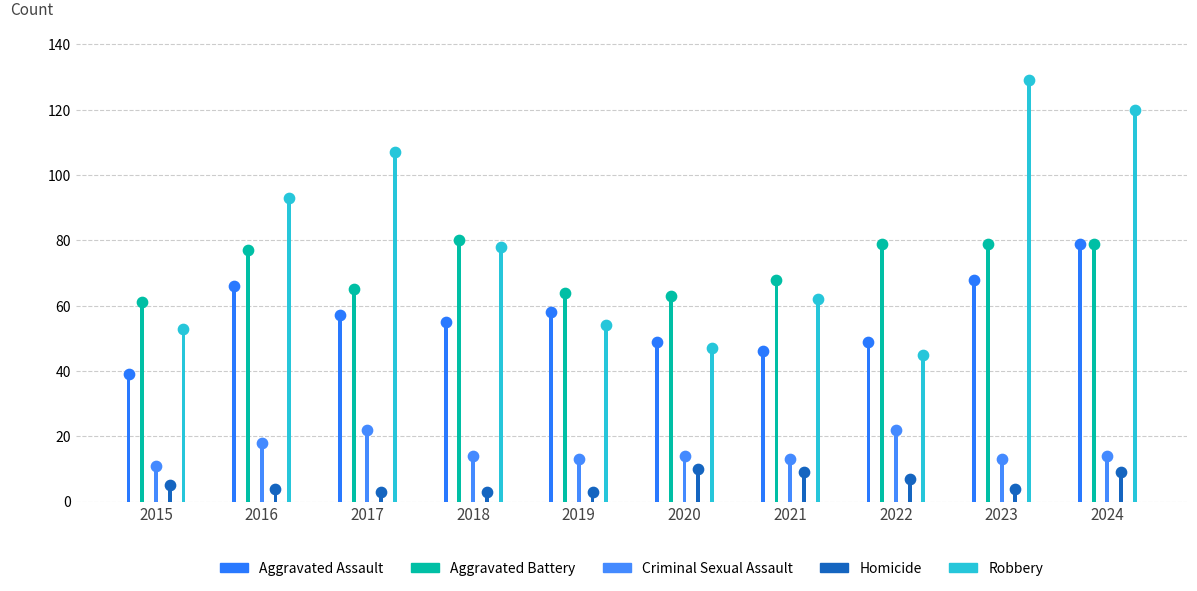

Which series reaches the maximum Y coordinate?

Robbery